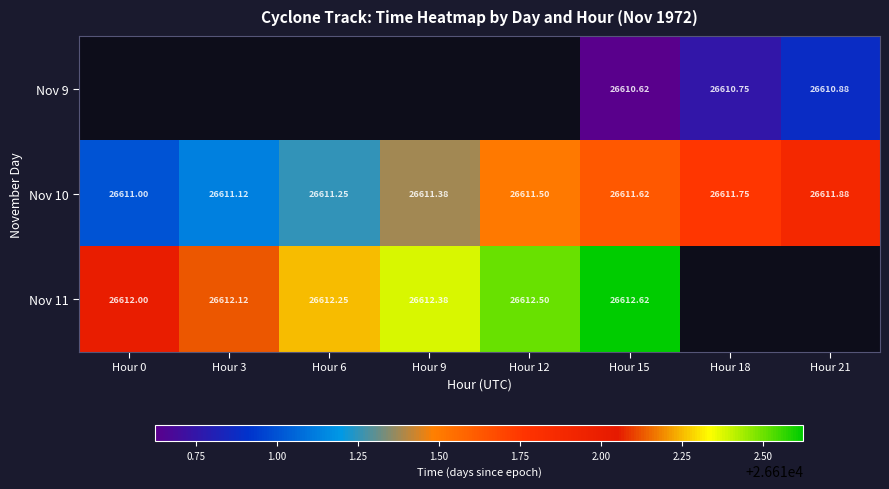

What is the minimum value for Nov 11?

26612.0